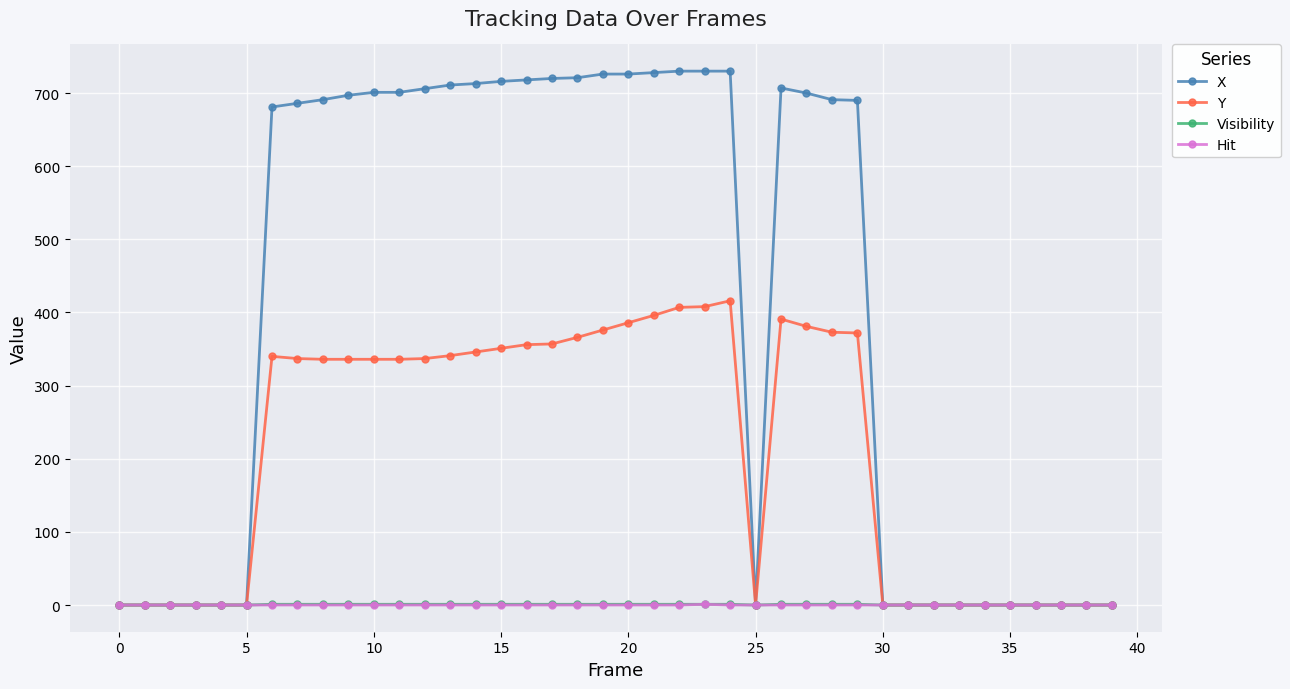

What is the maximum value for Hit?

1